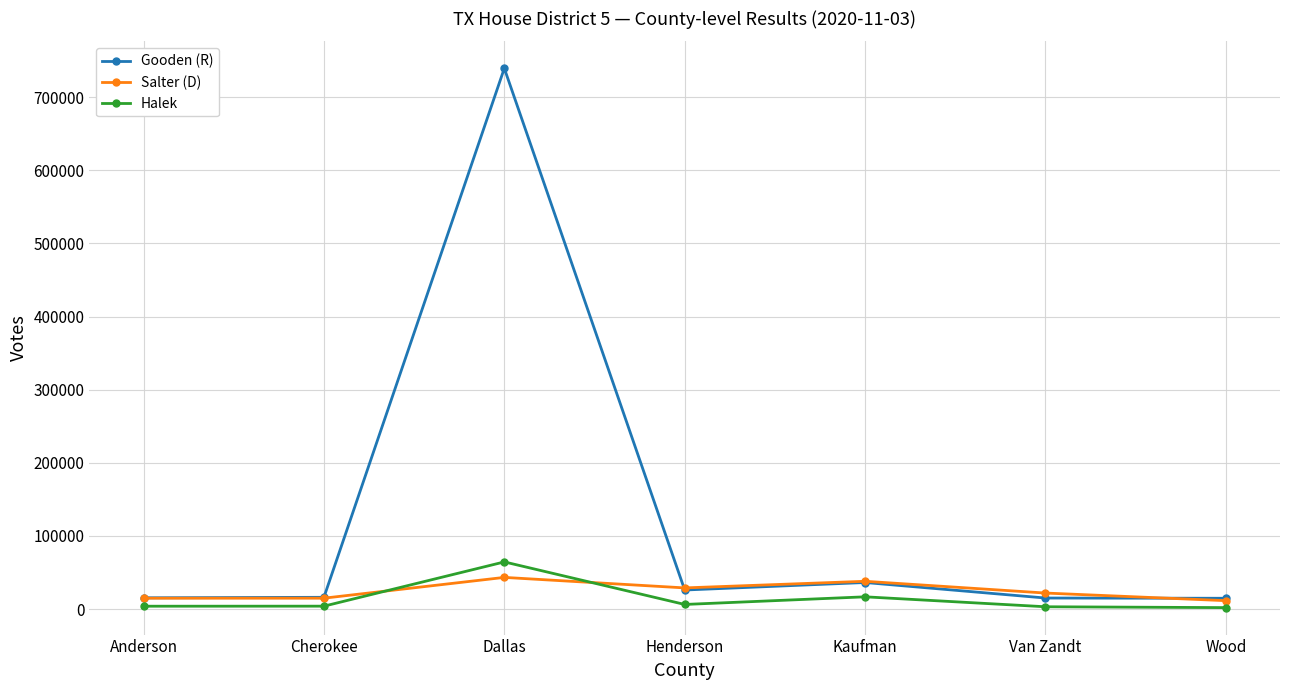

Which series has the largest total across all categories?

Gooden (R)